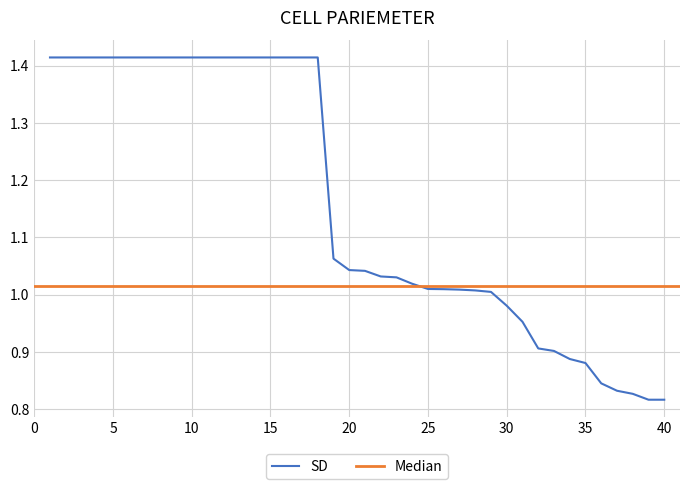

What is the value of the 13th point from the left?

1.4